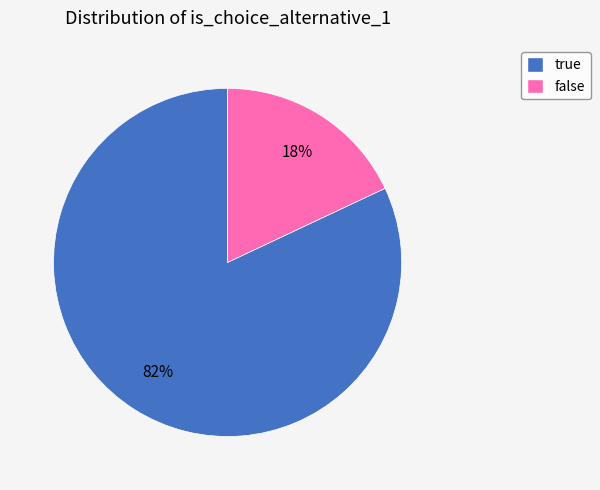

Which slice is the smallest?

false